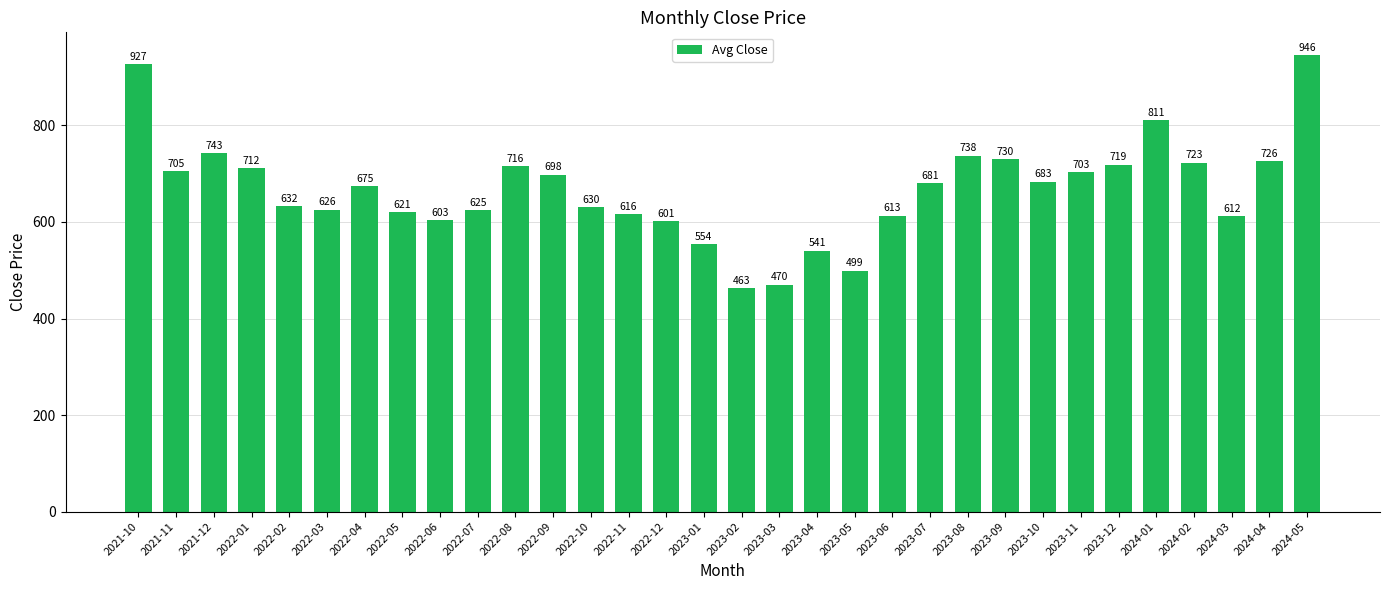

Does the chart contain stacked bars?

No